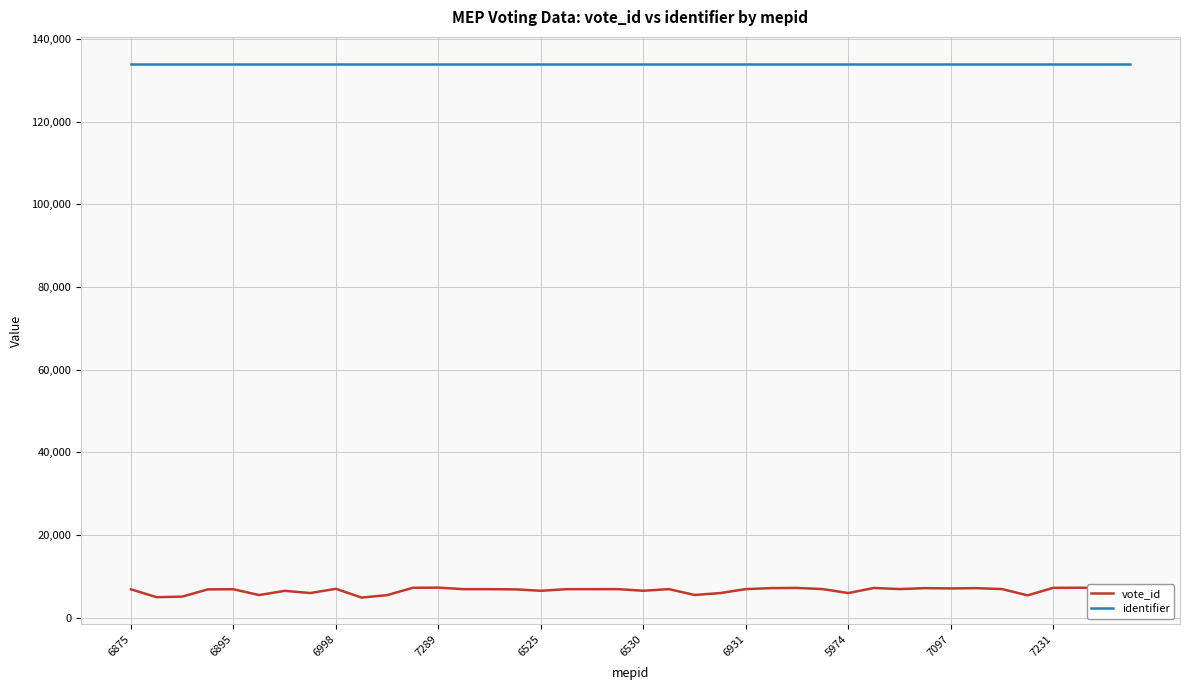

Which series has the largest total across all categories?

identifier